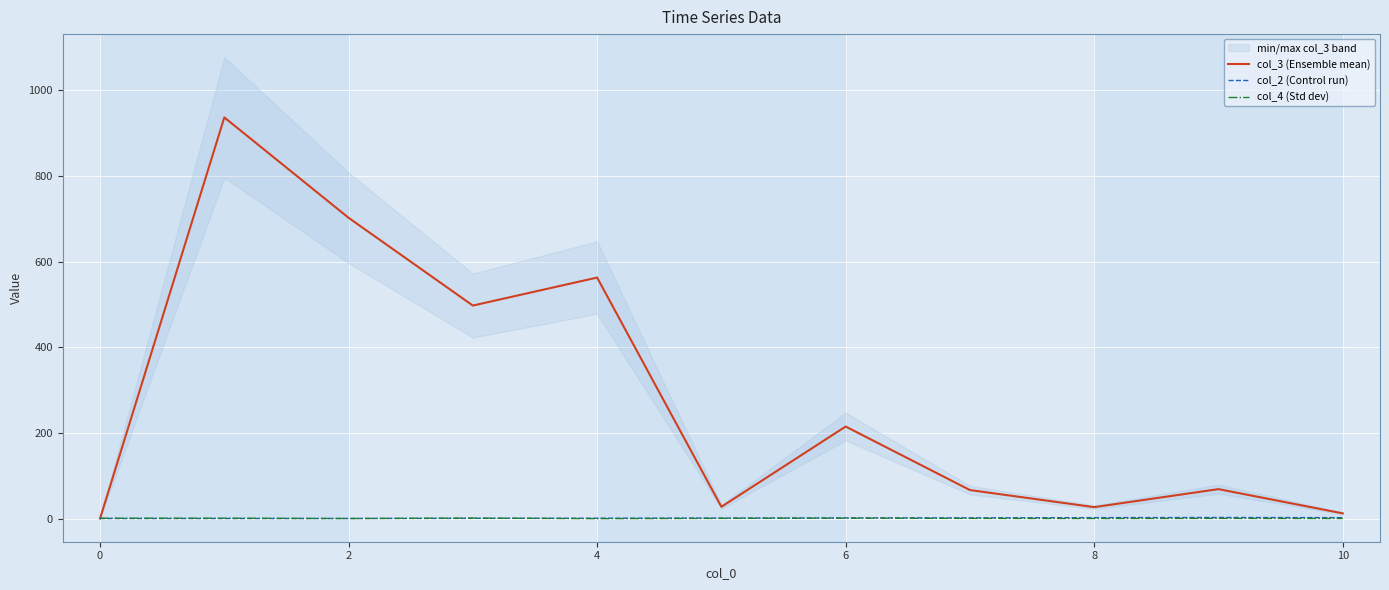

True or false: col_4 (Std dev) and col_3 (Ensemble mean) cross at least once.

True